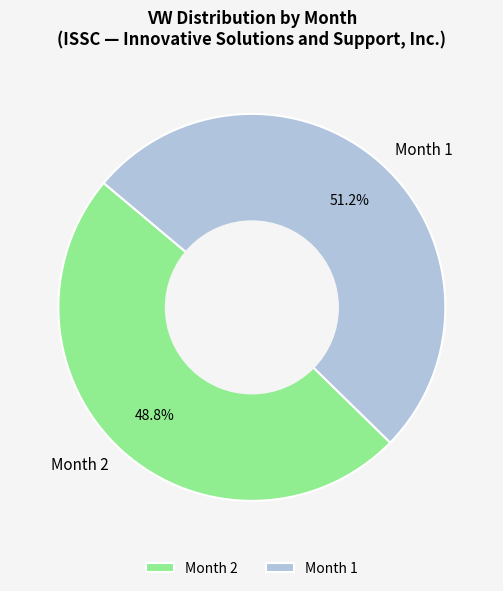

Count the number of slices in the pie.

2